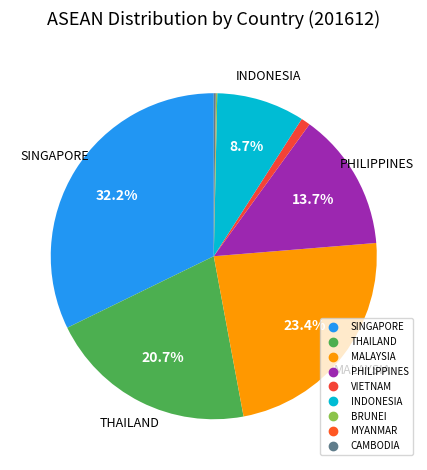

How much of the chart is everything except INDONESIA?

91.3%